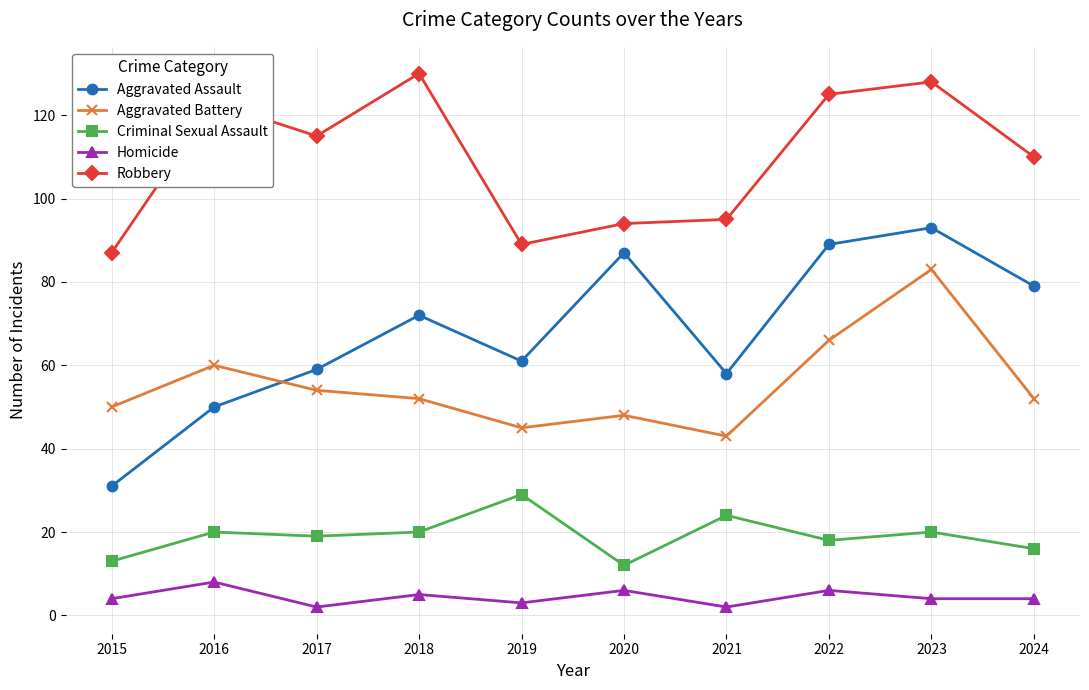

How many values in the Aggravated Assault series are below 72?

5